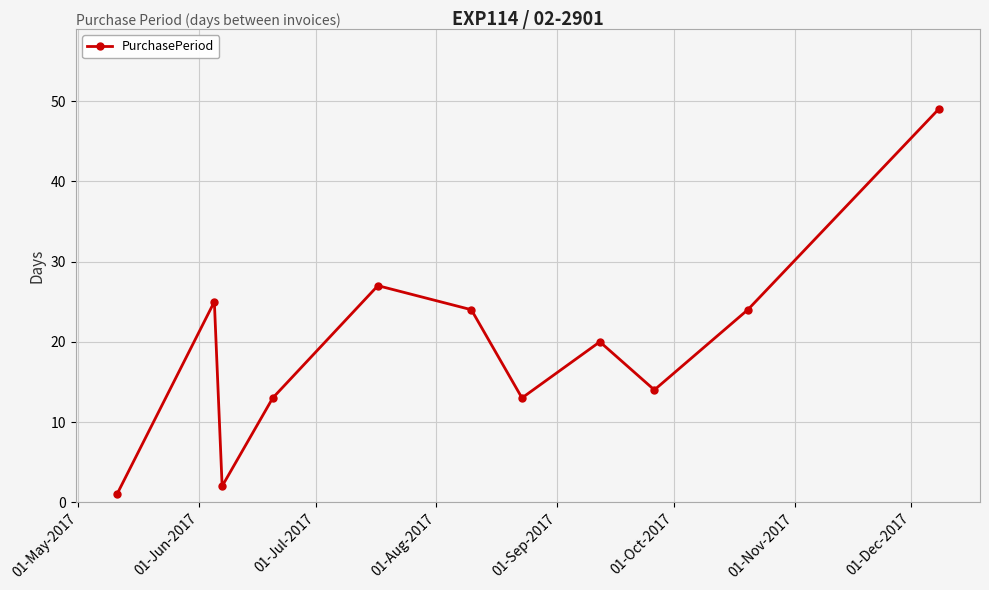

What is the greatest value displayed?

49